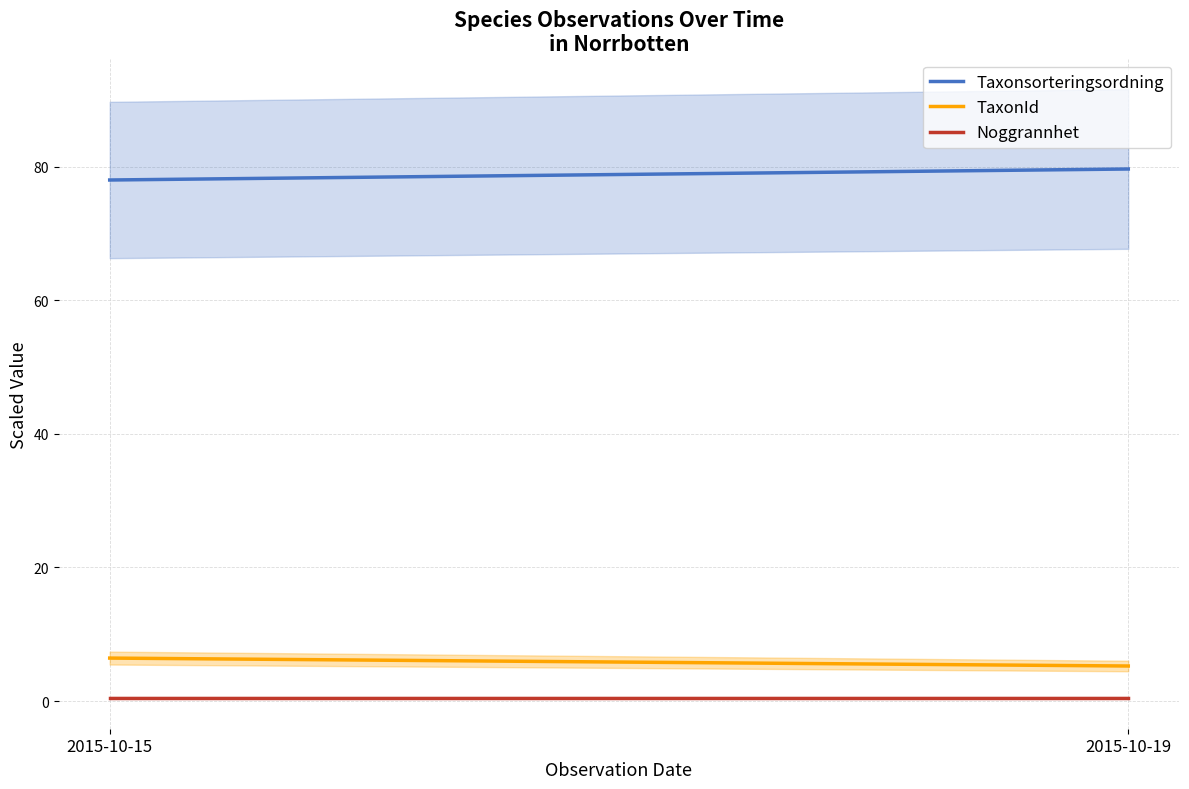

What is the smallest value displayed?

0.5